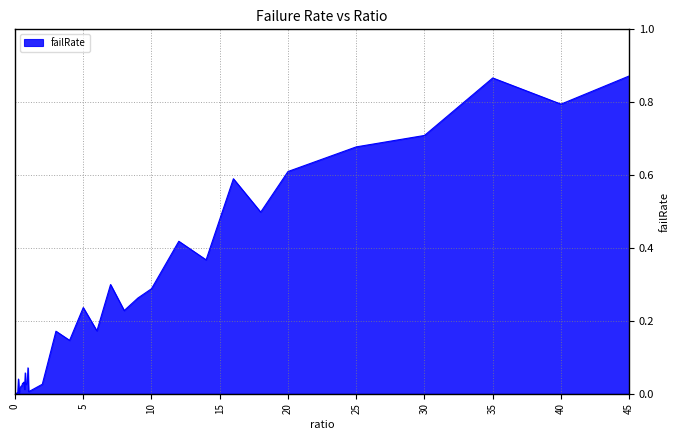

Does the chart have visible grid lines?

Yes